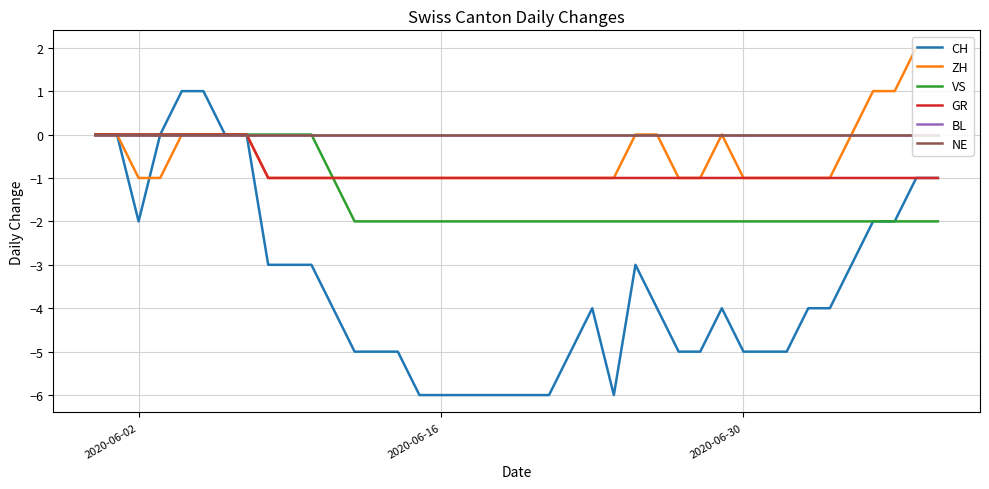

How many lines are shown in the chart?

6